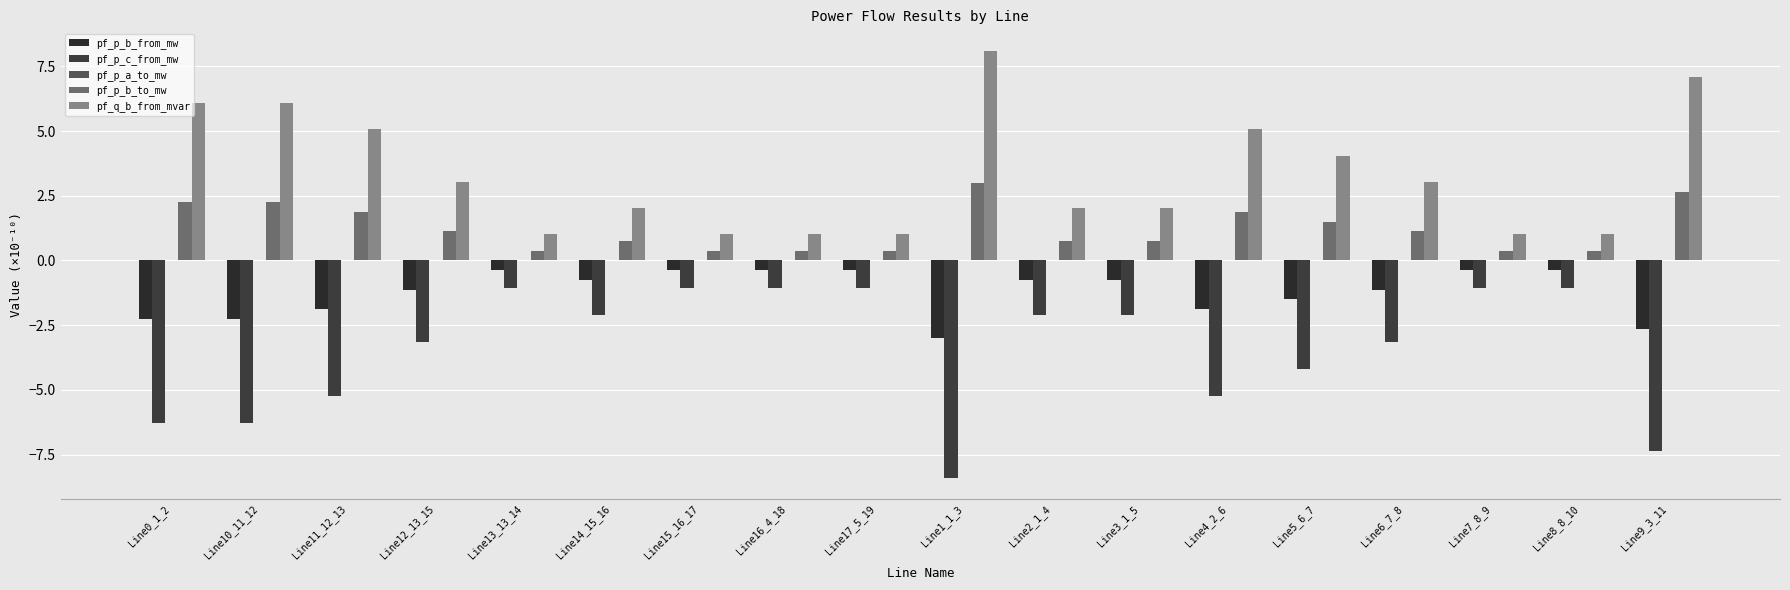

How many data points does each series have?

18